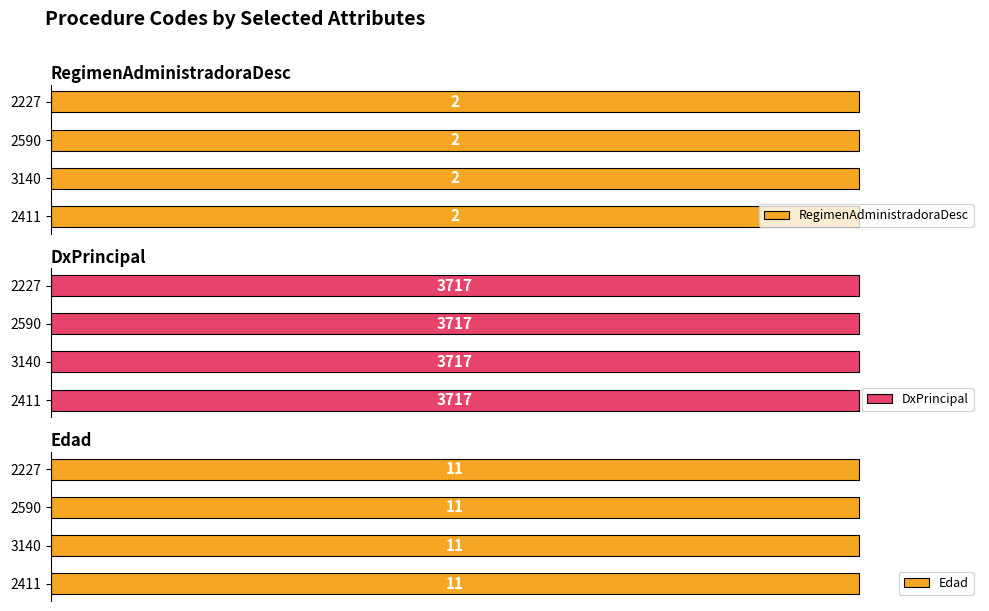

The RegimenAdministradoraDesc series shows 3 at 2411. True or false?

False